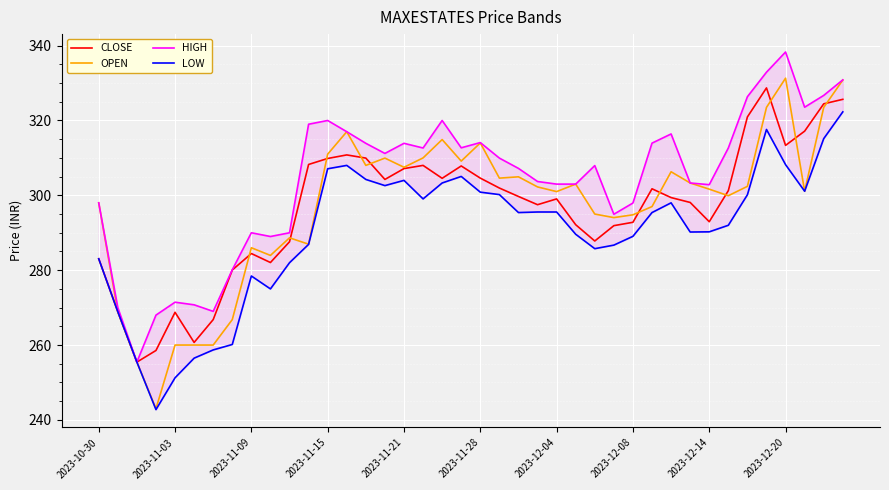

At which label is CLOSE closest to 292?

27